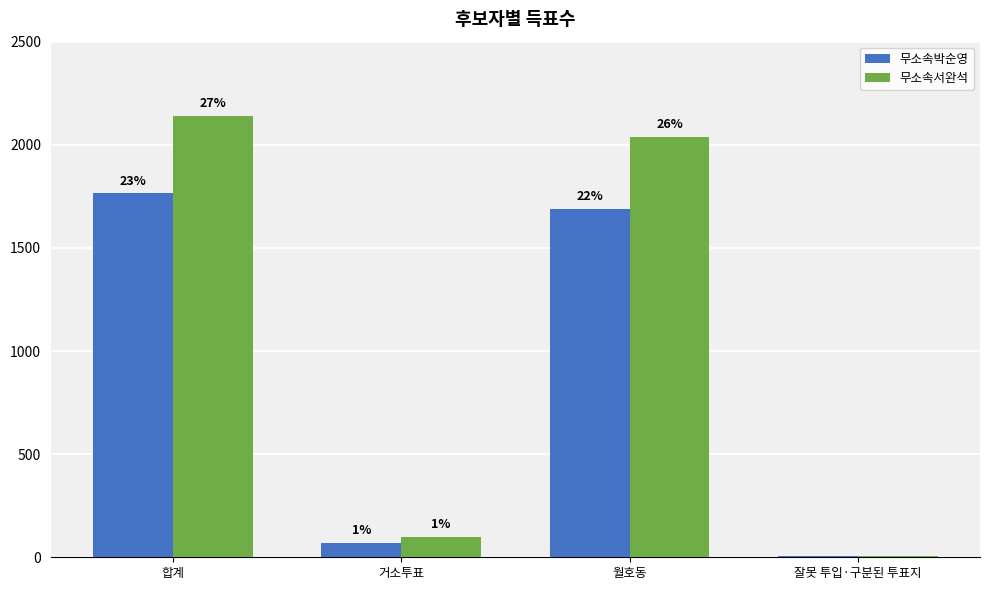

At which label is 무소속서완석 closest to 1073?

월호동